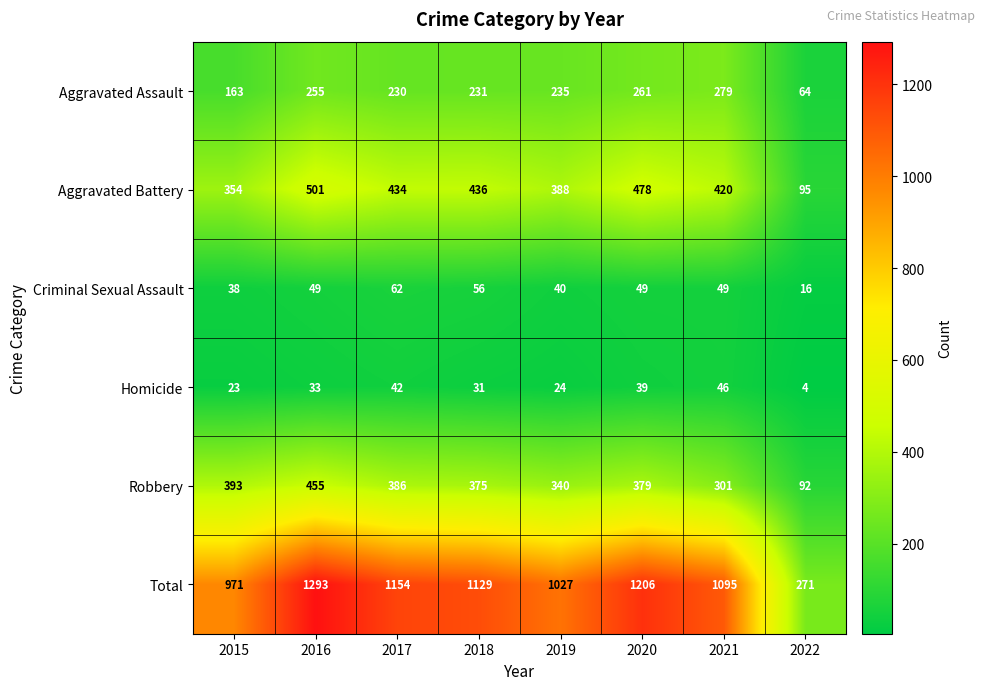

What is the approximate value of Aggravated Battery at 2015?

354